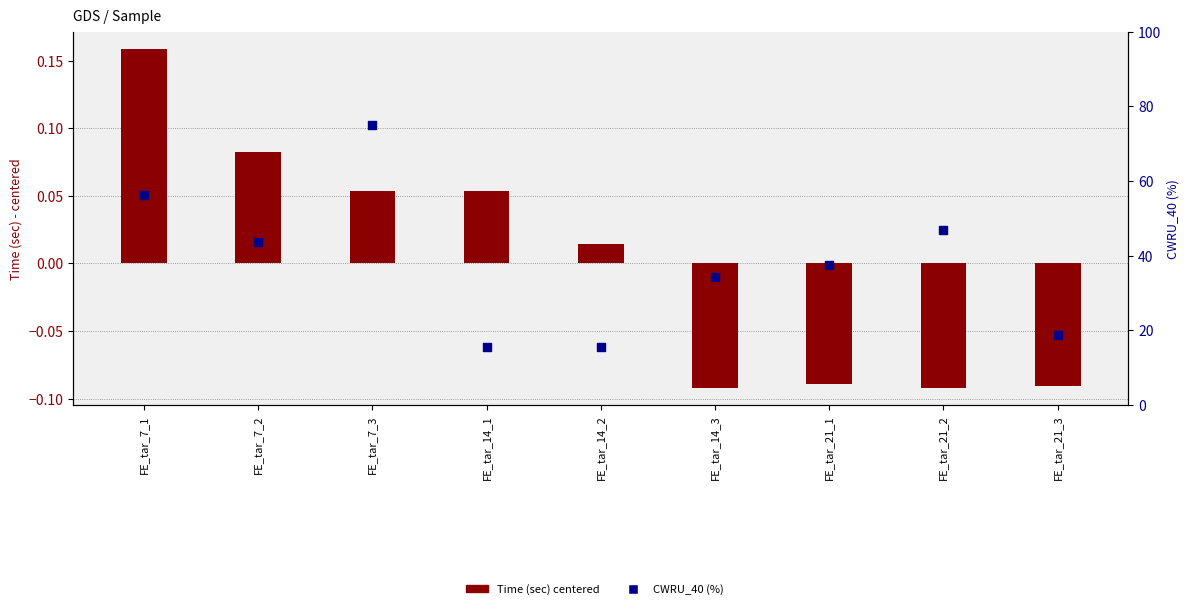

Which series has the largest total across all categories?

CWRU_40 (%)